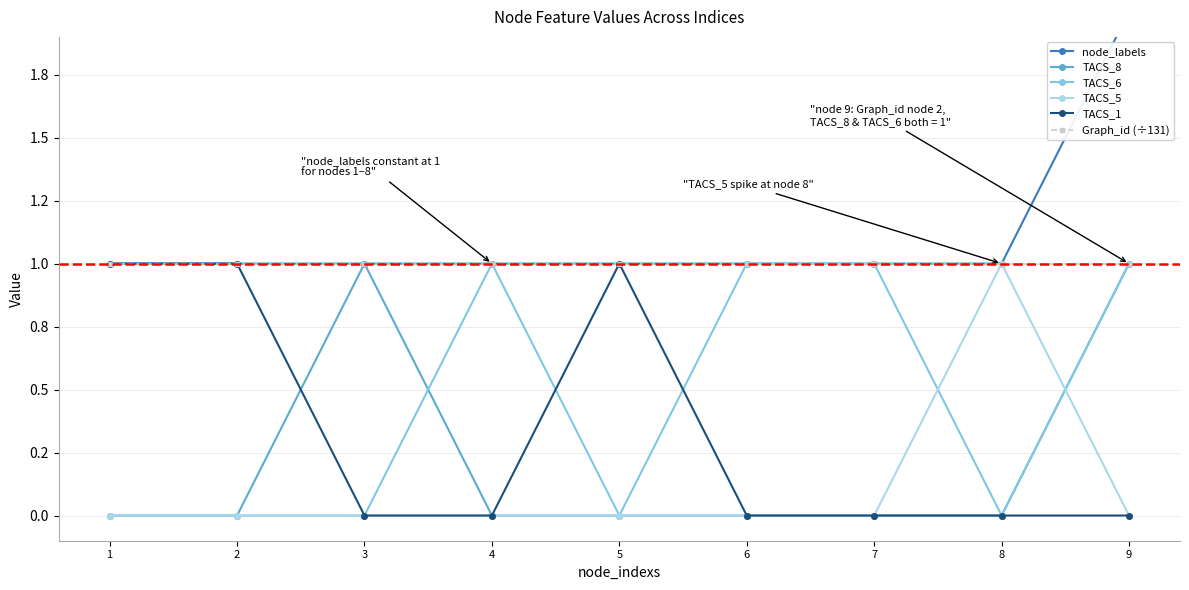

Reading left to right, extract all data points from this chart.

node_labels: 1=1	2=1	3=1	4=1	5=1	6=1	7=1	8=1	9=2
TACS_8: 1=0	2=0	3=1	4=0	5=0	6=0	7=0	8=0	9=1
TACS_6: 1=0	2=0	3=0	4=1	5=0	6=1	7=1	8=0	9=1
TACS_5: 1=0	2=0	3=0	4=0	5=0	6=0	7=0	8=1	9=0
TACS_1: 1=1	2=1	3=0	4=0	5=1	6=0	7=0	8=0	9=0
Graph_id (÷131): 1=1	2=1	3=1	4=1	5=1	6=1	7=1	8=1	9=1